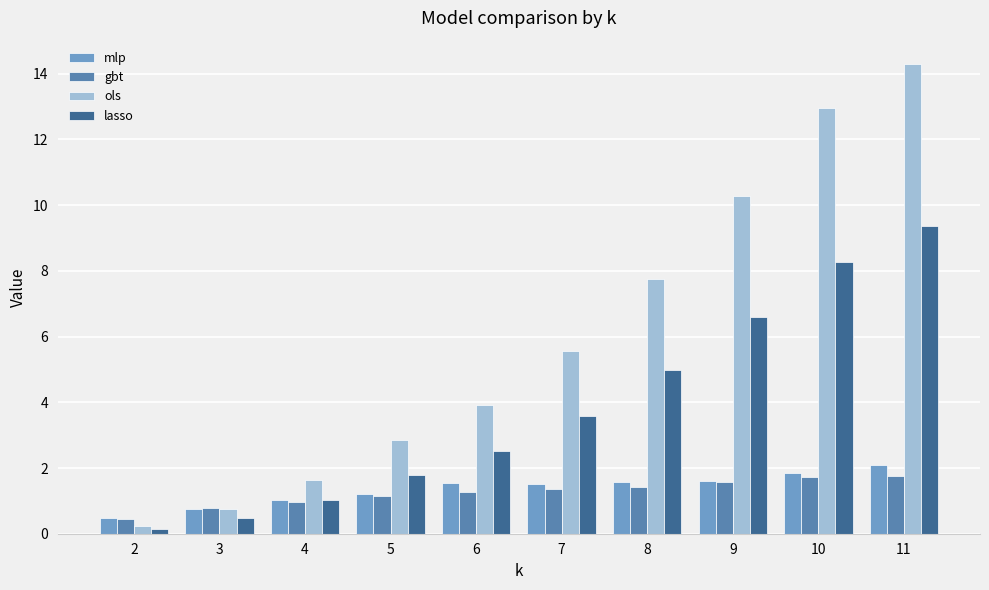

True or false: mlp has a value of 2.6 at 9.

False